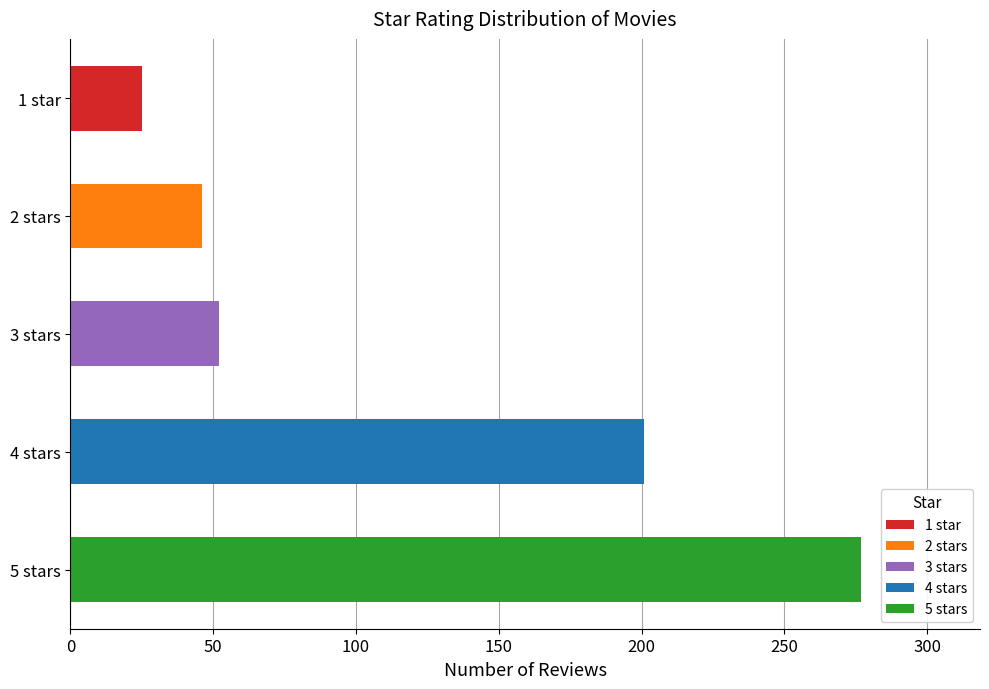

Rank the categories by value from lowest to highest.

1, 2, 3, 4, 5